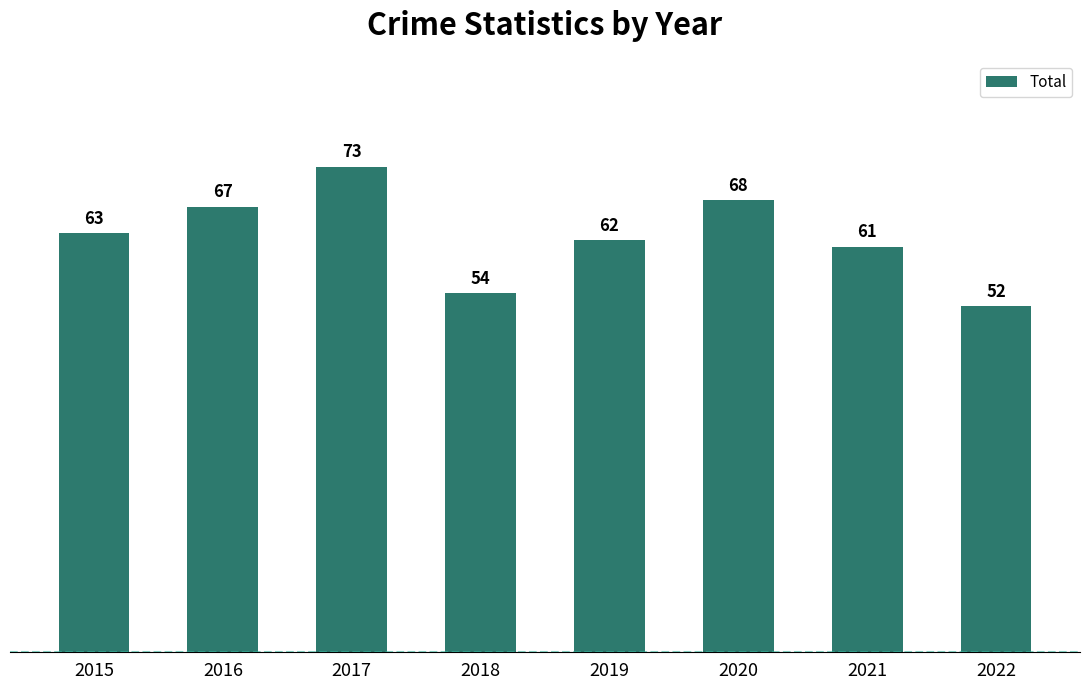

What is the smallest value displayed?

52